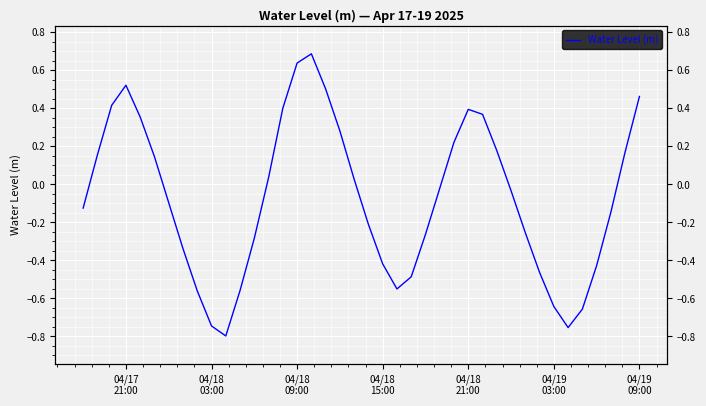

How many data points are less than 0?

22